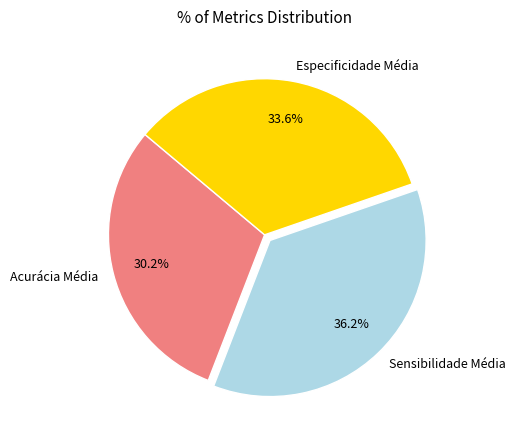

Between Especificidade Média and Sensibilidade Média, which is larger?

Sensibilidade Média